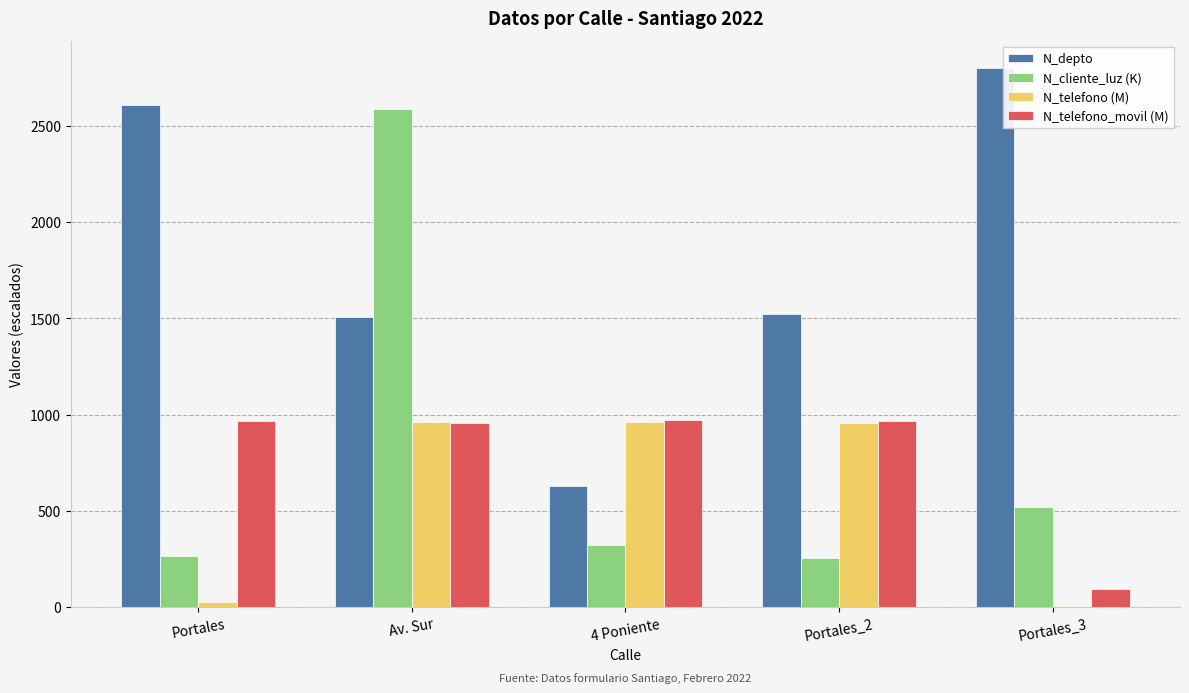

What position from the right is 4 Poniente?

3